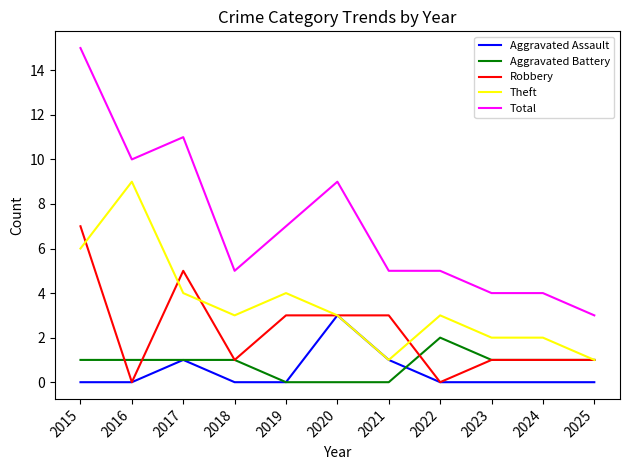

What are all the series names shown in the legend?

Aggravated Assault, Aggravated Battery, Robbery, Theft, Total